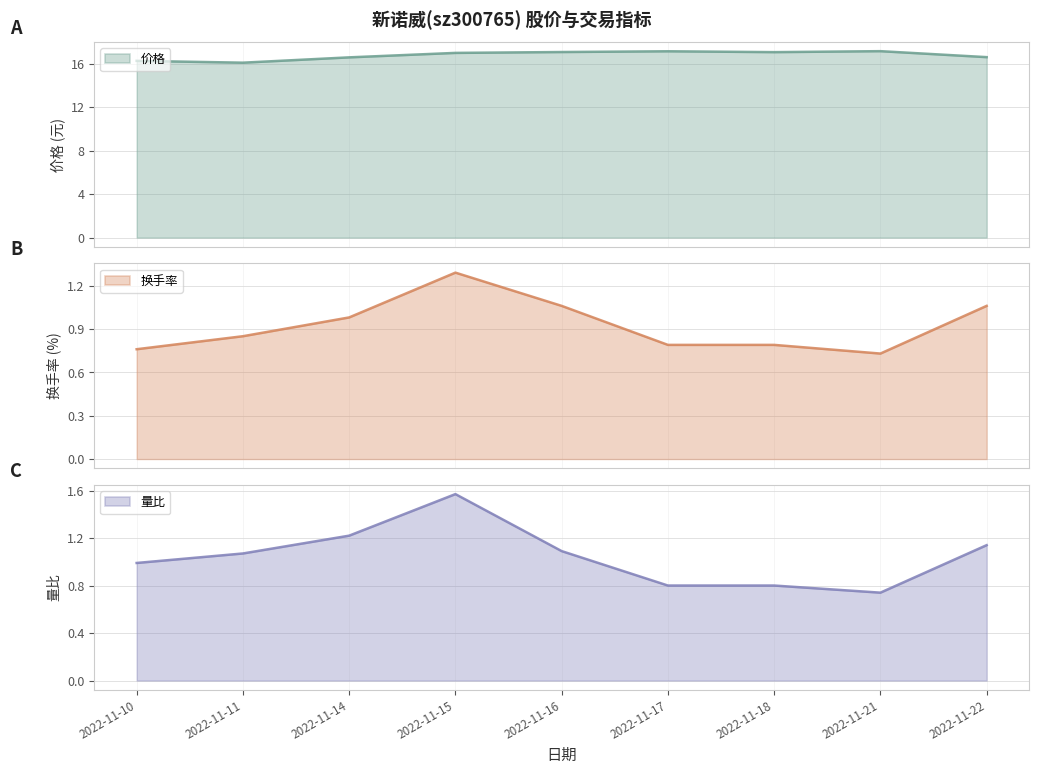

What is the sum of the 量比 values at 2022-11-22 and 2022-11-14?

2.4